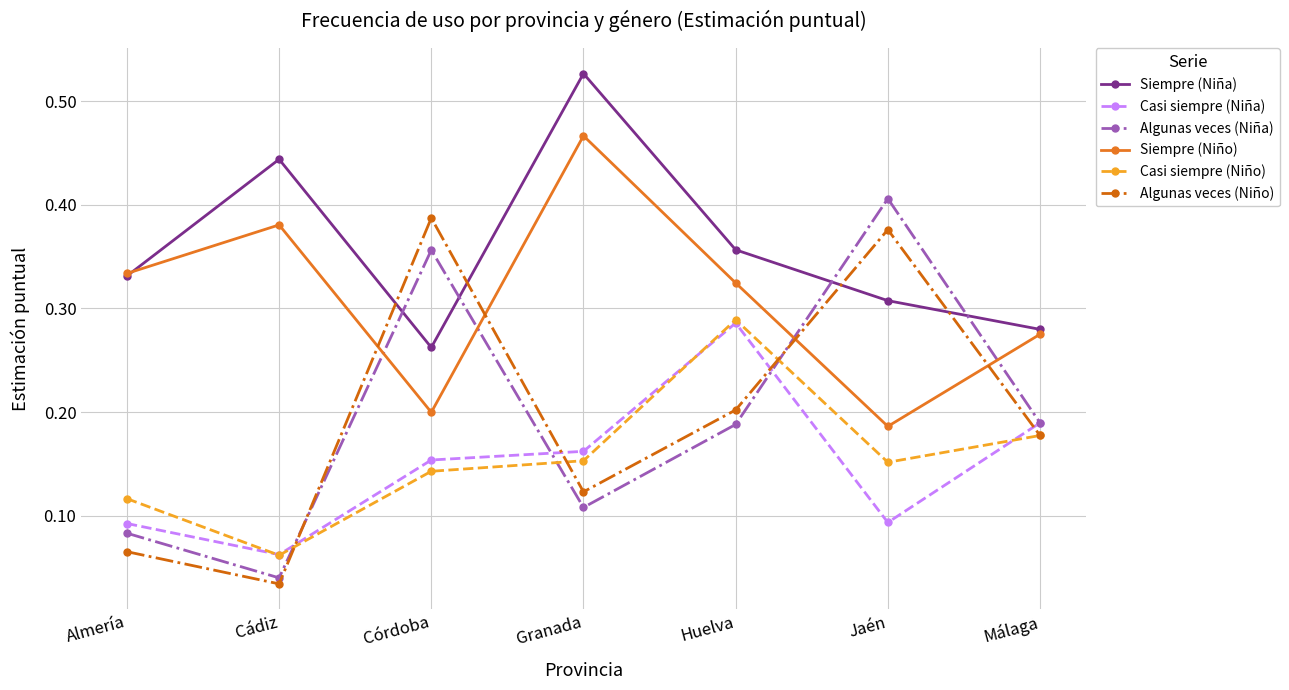

Between Almería and Córdoba, which series saw the biggest shift?

Algunas veces (Niño)